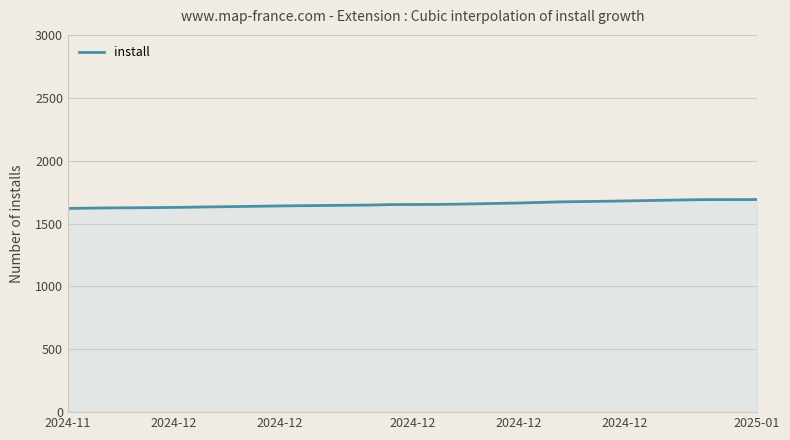

What is the difference between the maximum and minimum values?

71.0